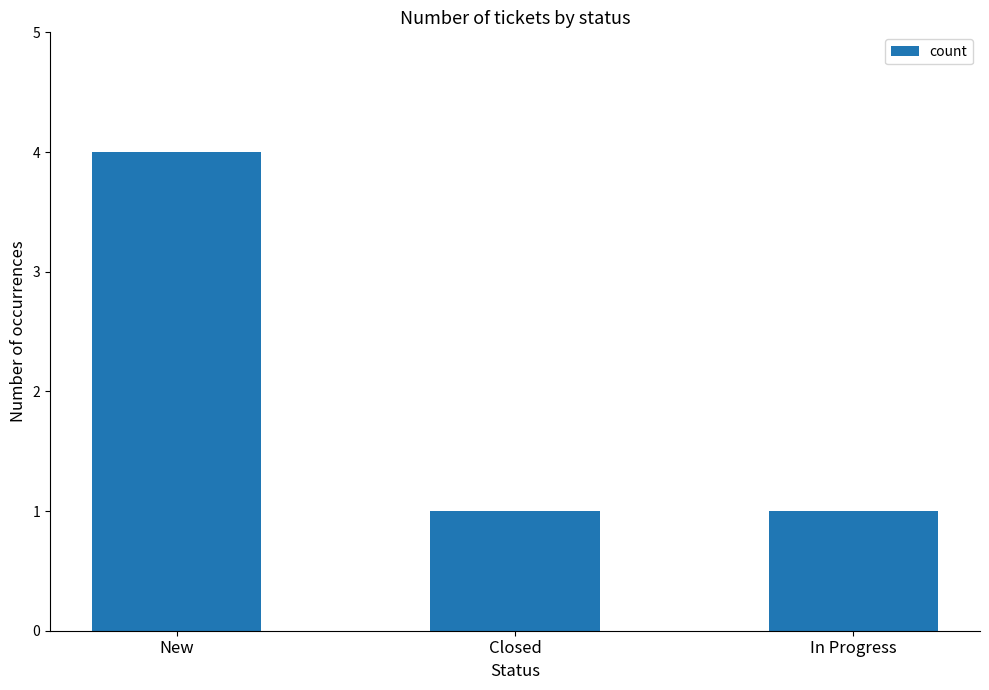

What position from the left is New?

1